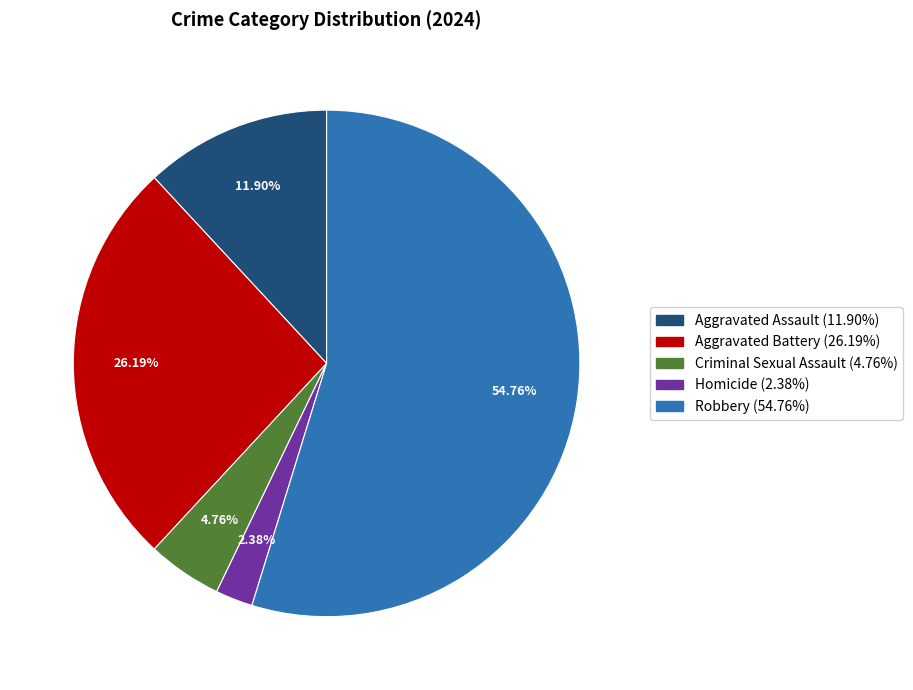

Is it true that Criminal Sexual Assault is 5% of the pie?

True